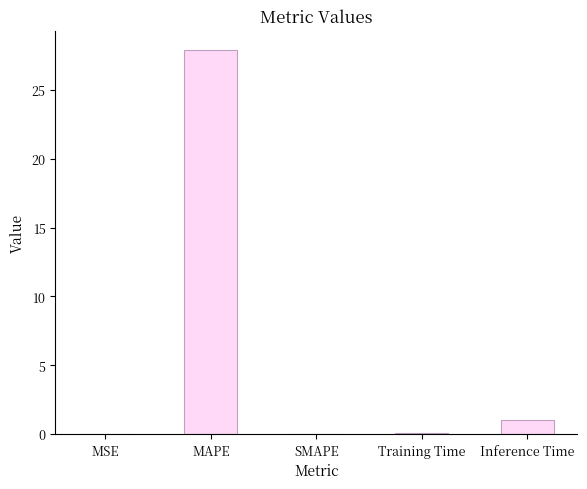

At which category does the chart reach its peak across all series?

MAPE